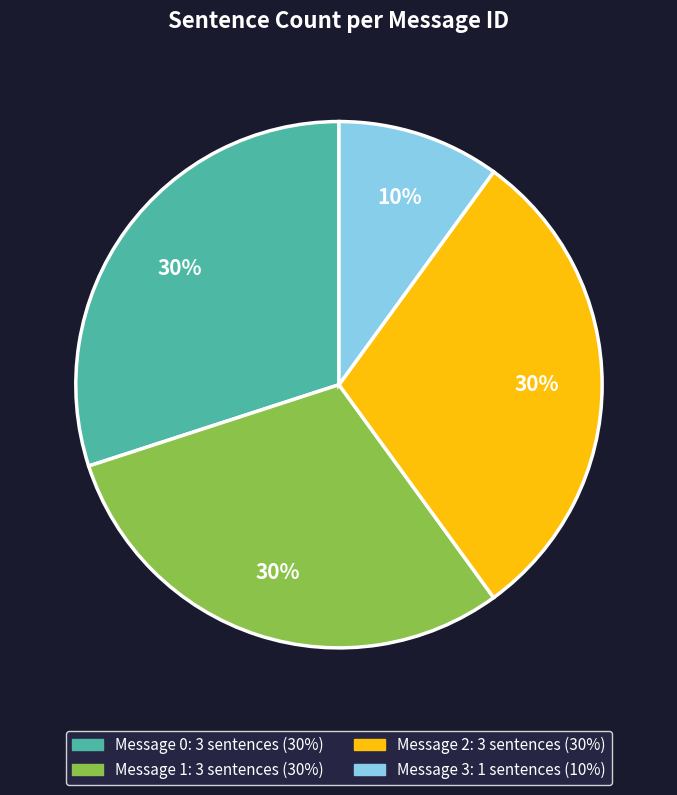

Approximately how many times larger is the value at Message 2 compared to Message 0?

1.0